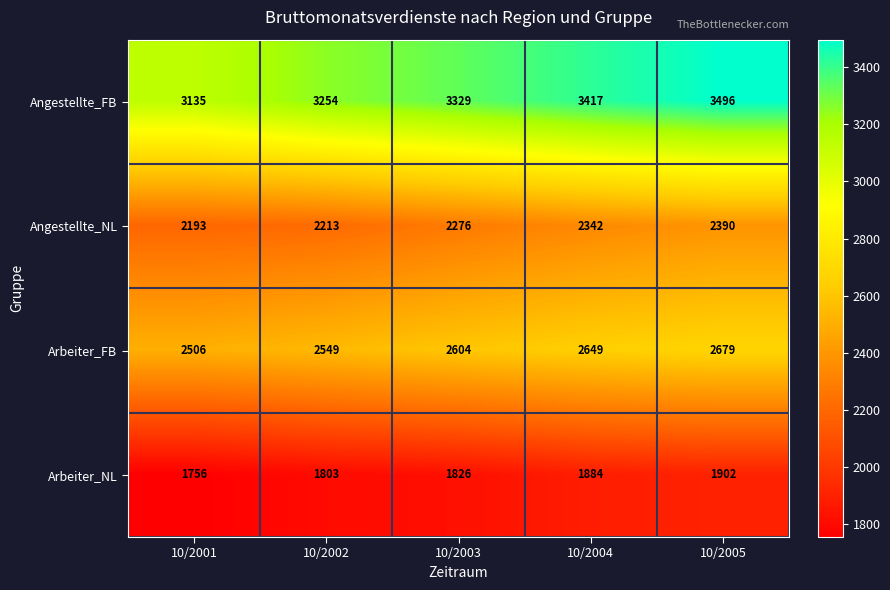

True or false: Arbeiter_FB has a value of 2549 at 10/2002.

True